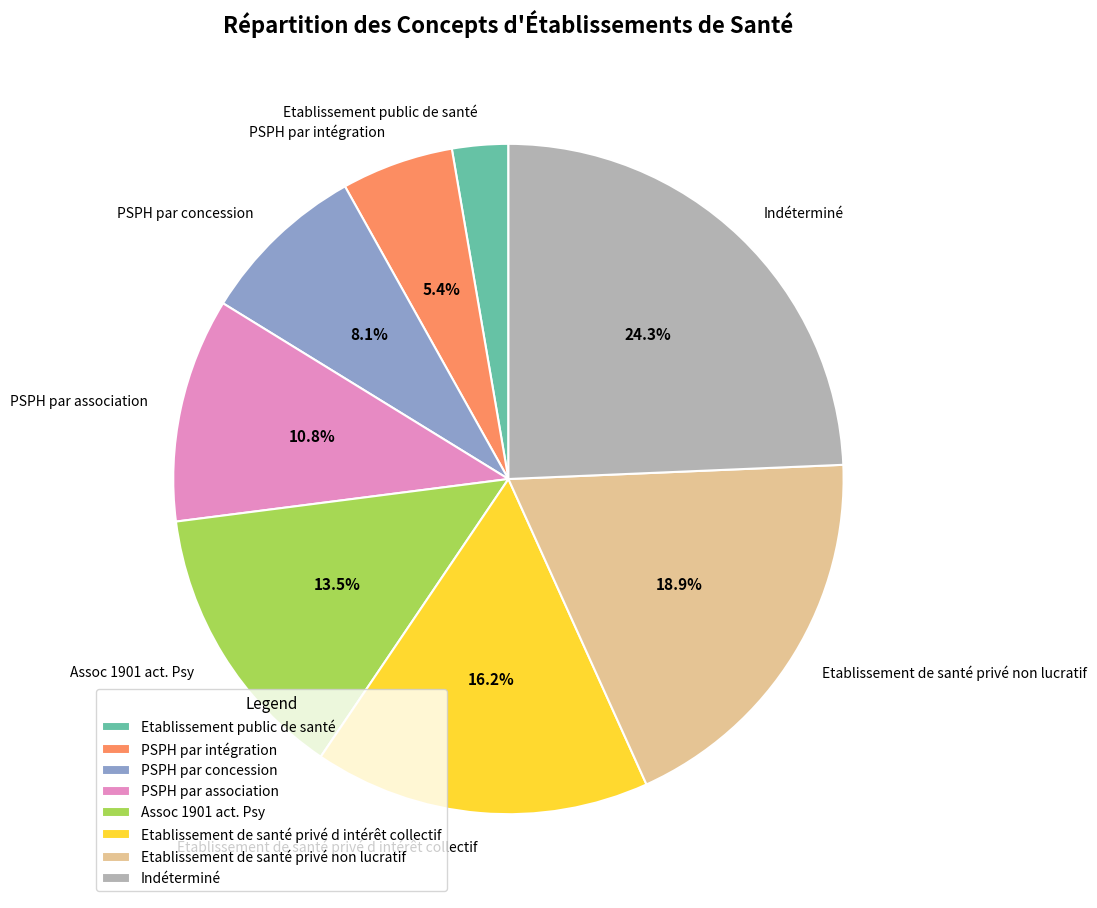

Which category has the biggest portion of the pie?

Indéterminé